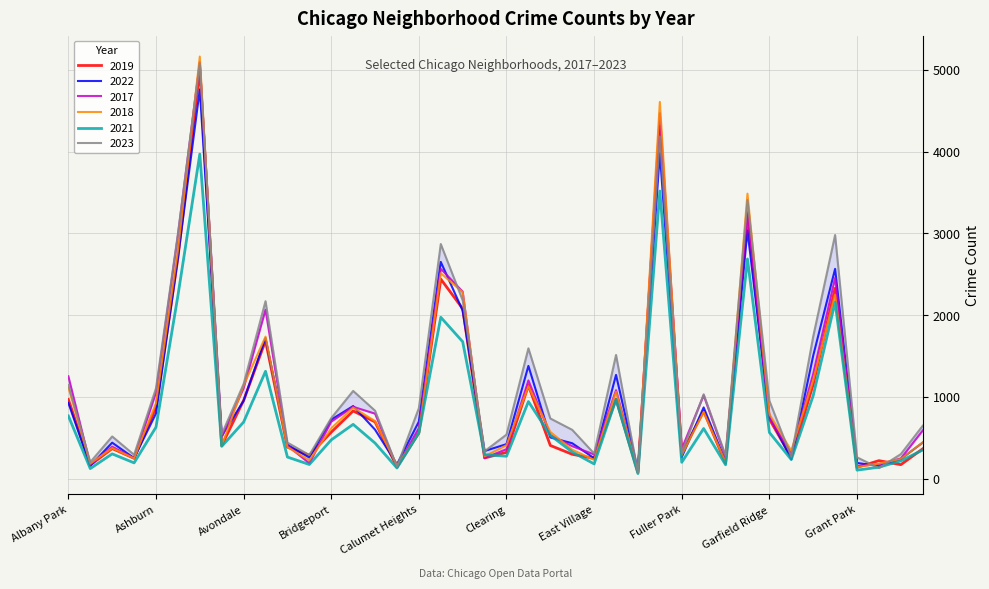

What is the sum of all 2021 values?

32520